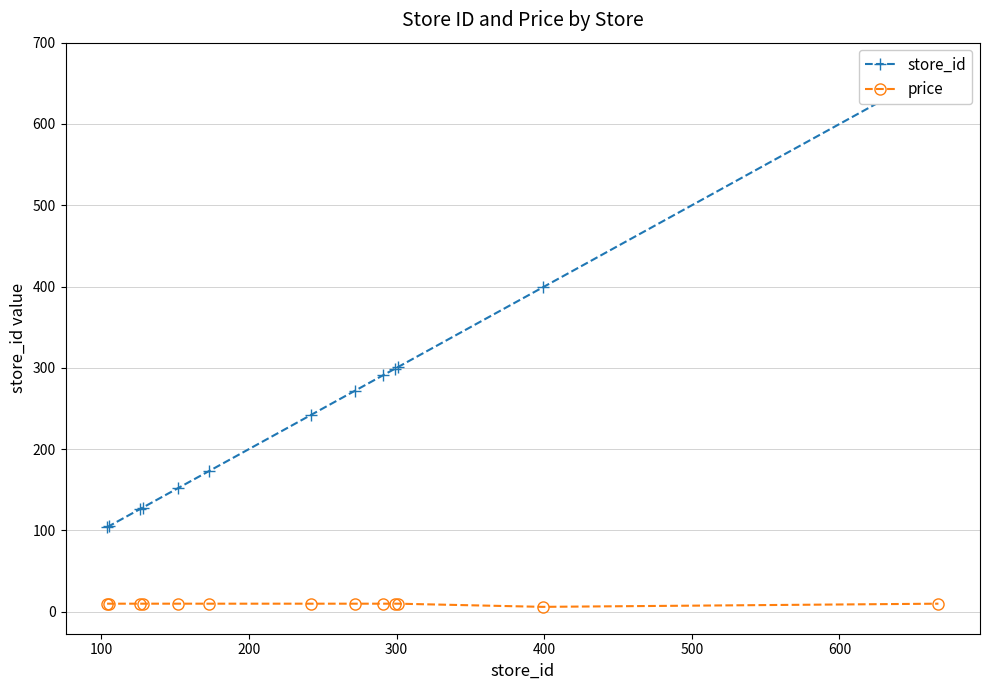

True or false: store_id has more than 1 points higher than both neighbors.

False